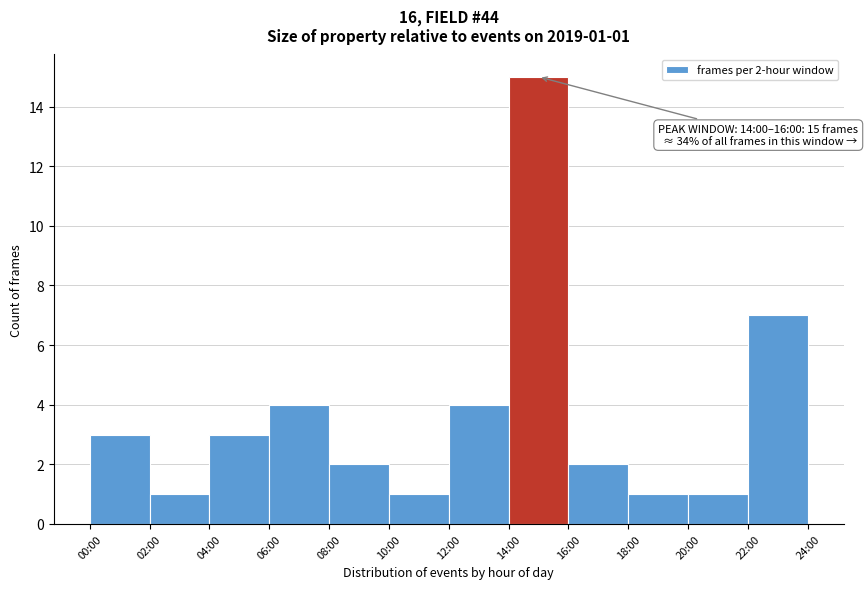

Reading left to right, extract all data points from this chart.

3	1	3	4	2	1	4	15	2	1	1	7